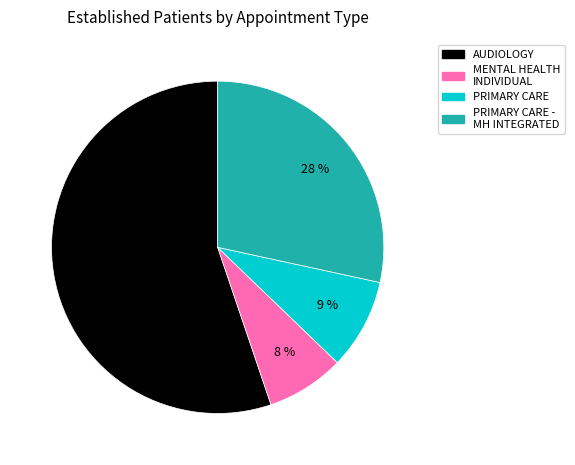

Is there a majority slice in this chart?

Yes